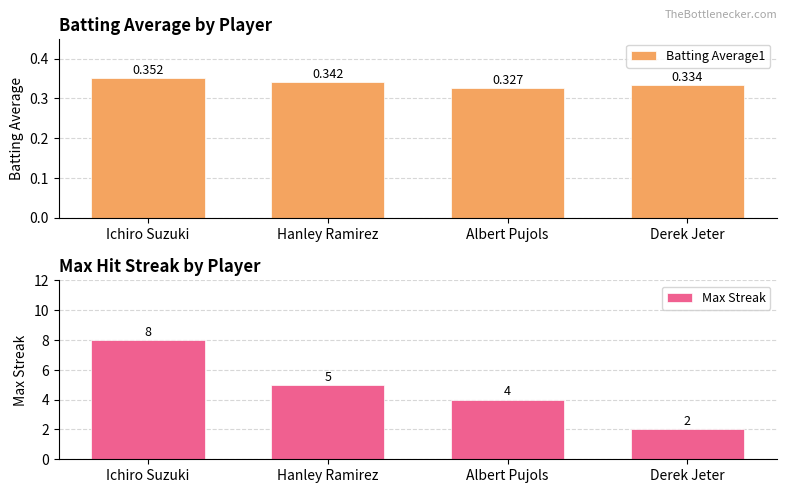

At which label does Max Streak first exceed 5?

Ichiro Suzuki